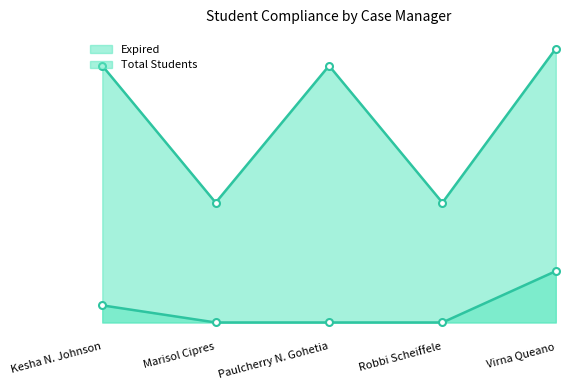

True or false: Total Students line has a value of 15 at Paulcherry N. Gohetia.

True